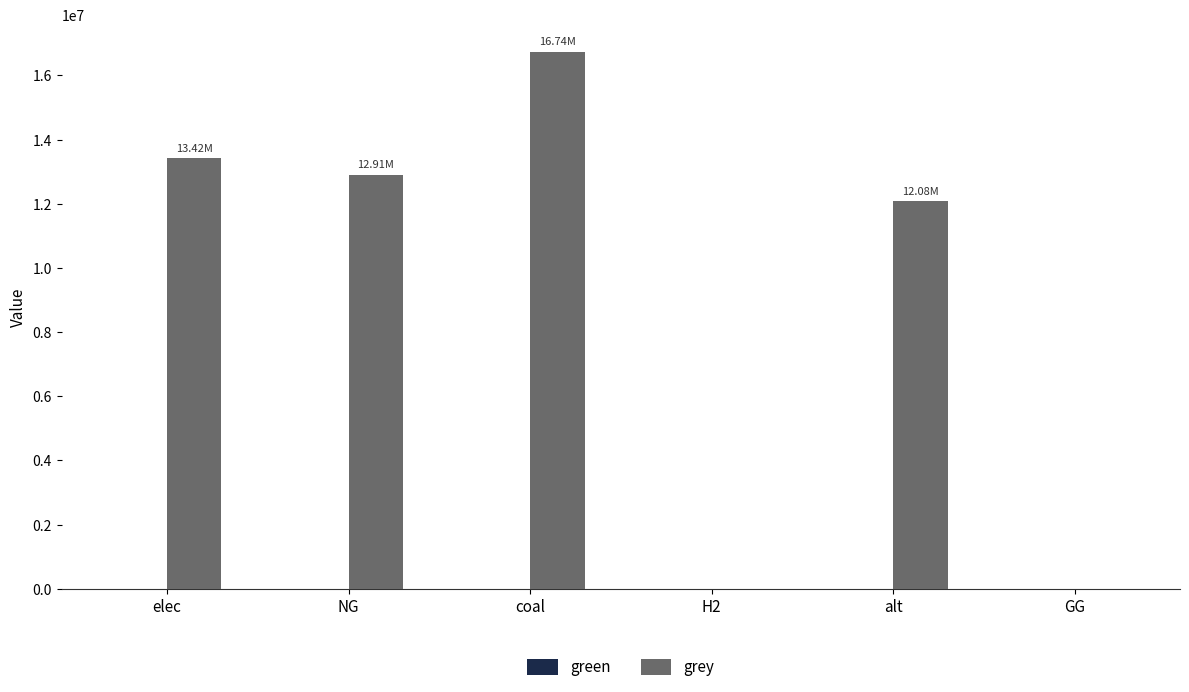

What is the sum of the values at elec and NG?

26329924.6